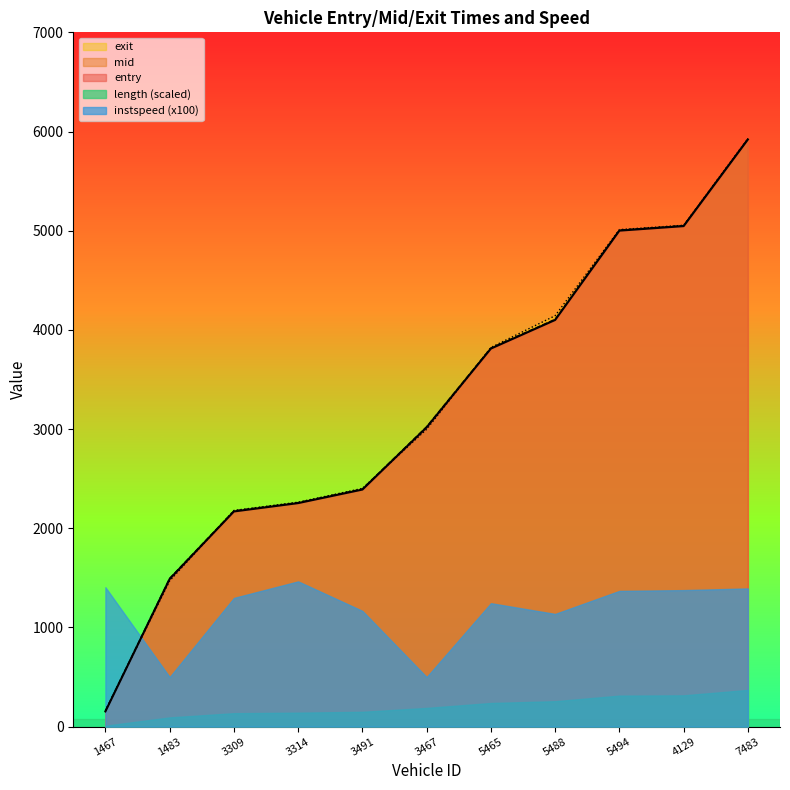

What is the difference between the second highest and minimum values in the entry series?

4893.1